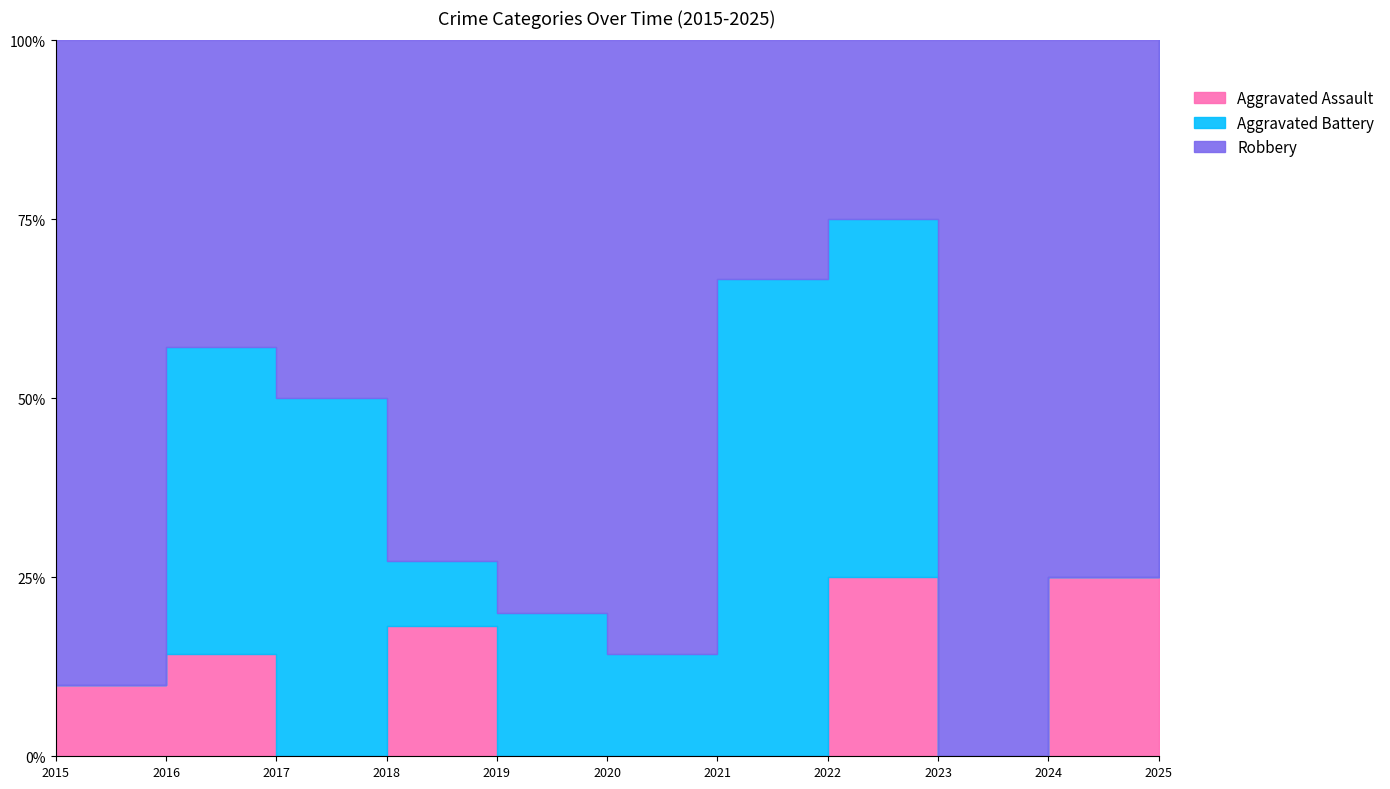

Where does the Robbery series first go above 3?

2015